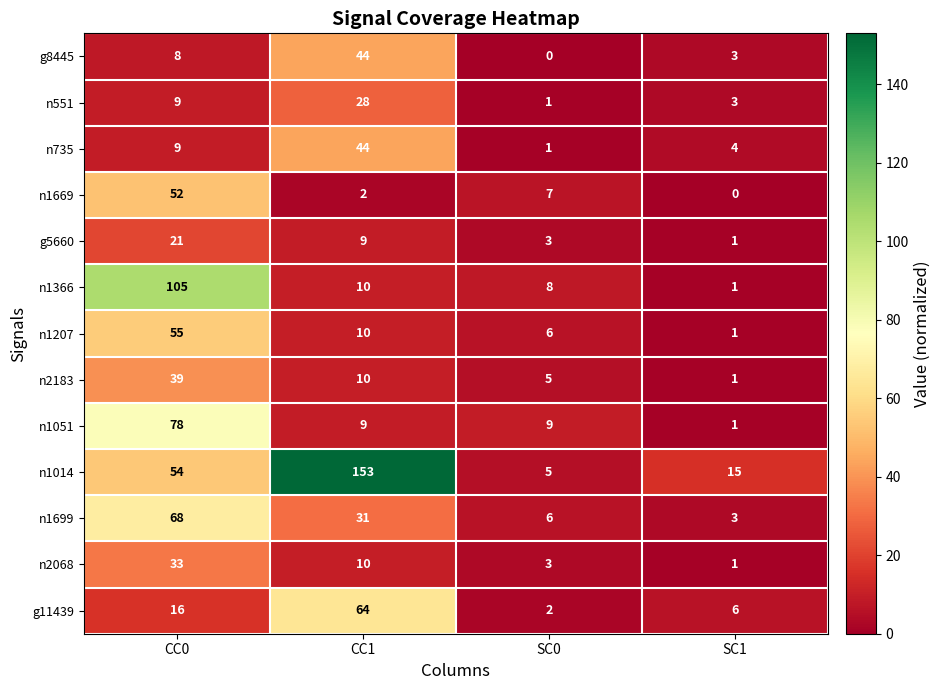

Is the value of n1014 at CC0 greater than the value of g8445 at SC1?

Yes